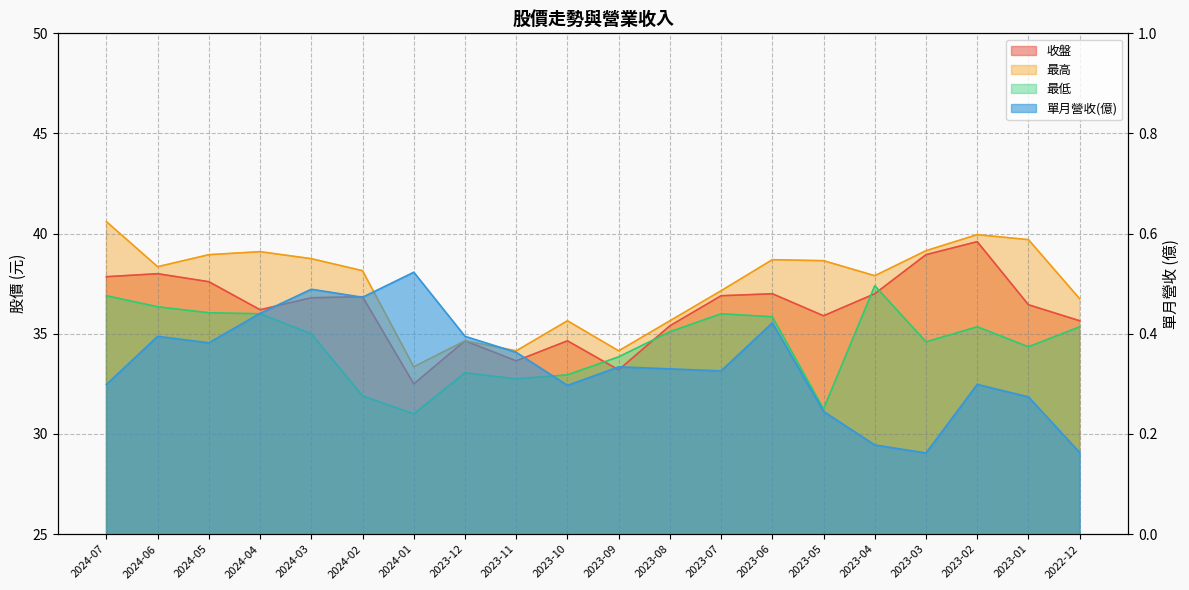

What is the value of the 單月營收(億) point at the 7th from the left?

0.5